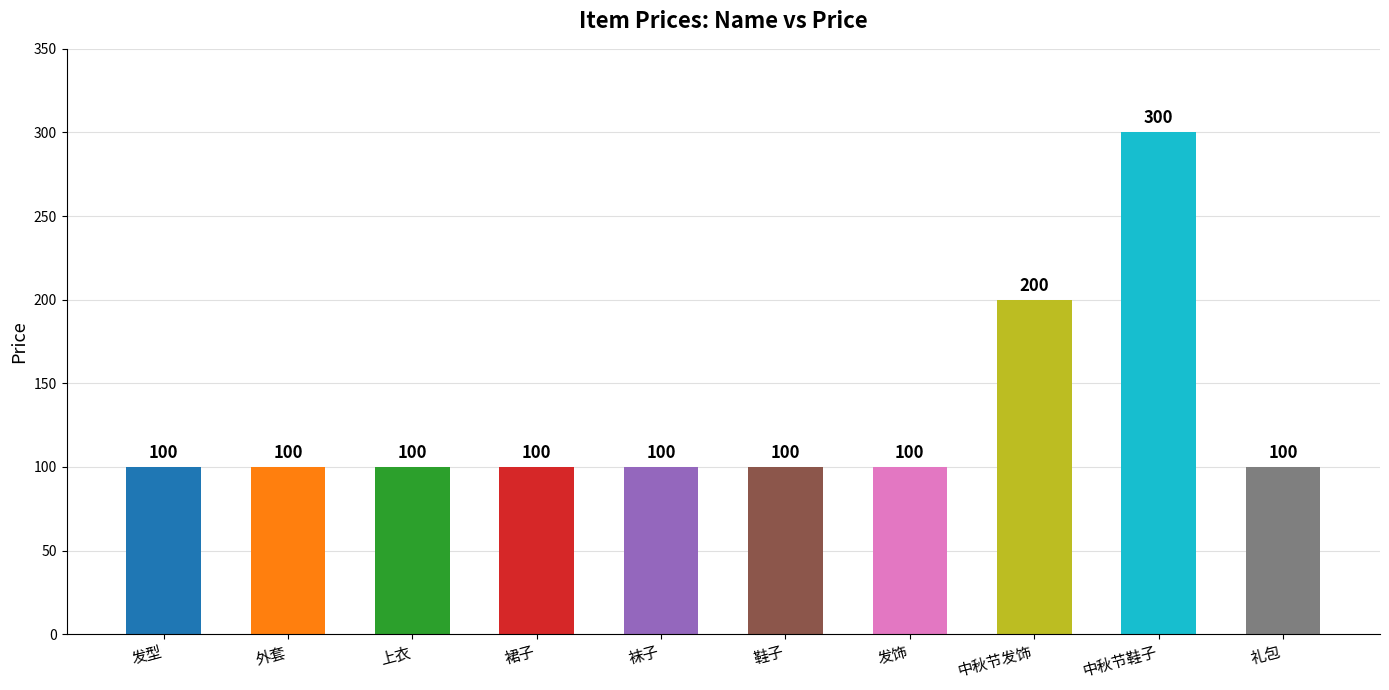

The value at 鞋子 is 27. True or false?

False